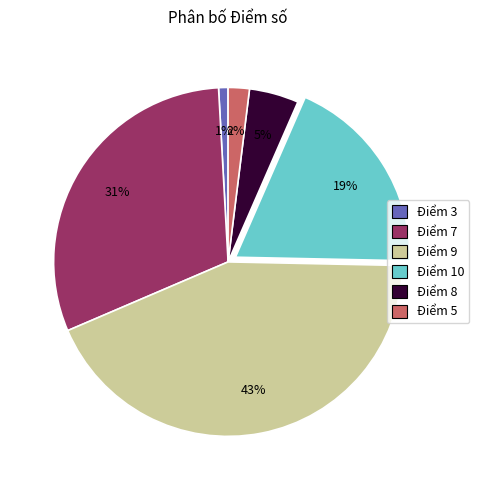

Is there a majority slice in this chart?

No